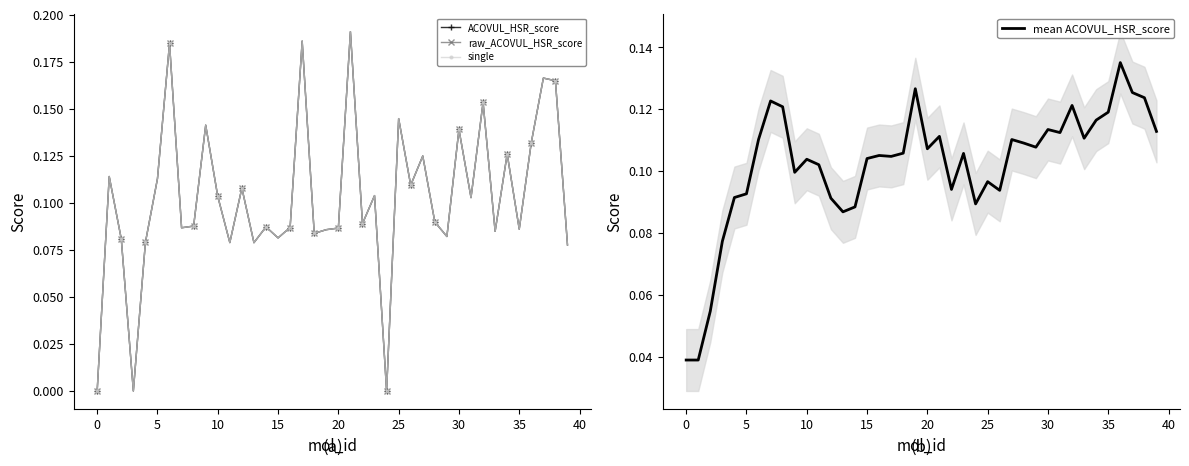

Is it true that ACOVUL_HSR_score equals 0.2 at 30?

False